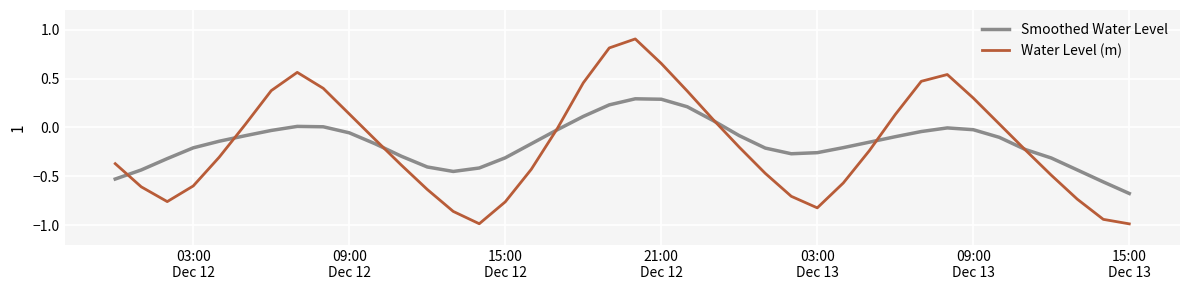

Rank the series by their maximum value, from highest to lowest.

Water Level (m), Smoothed Water Level